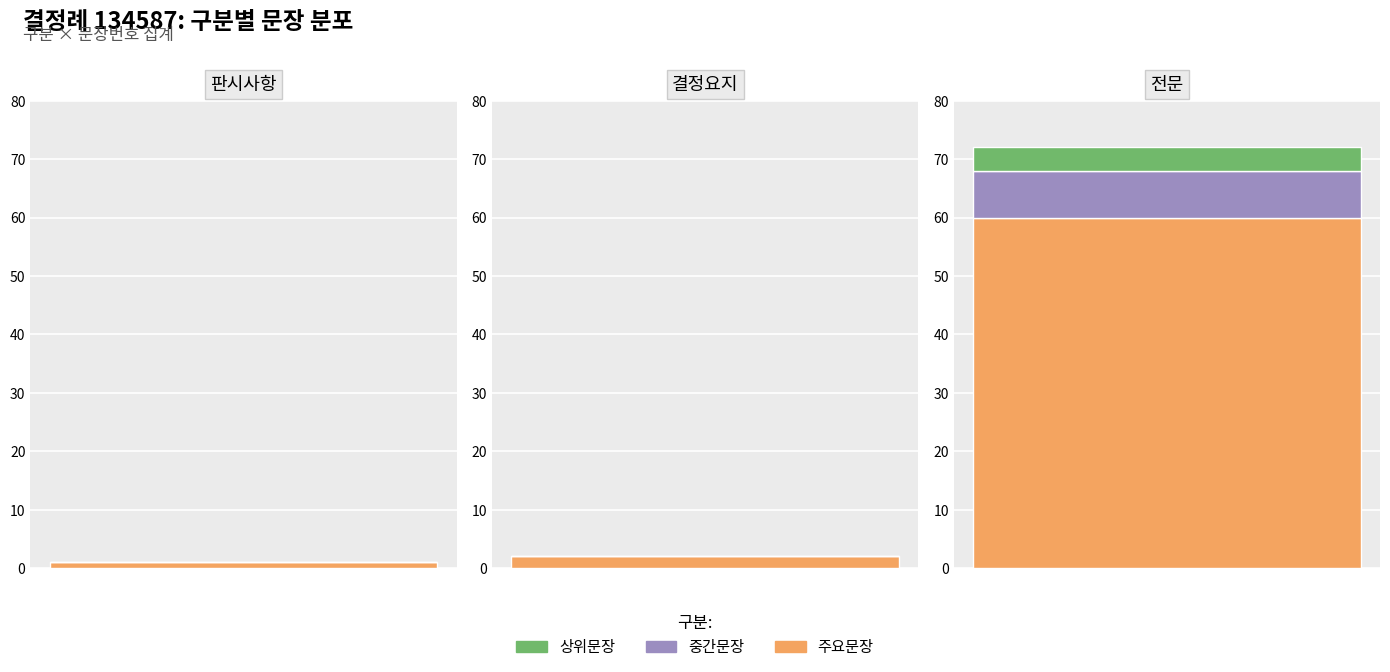

What is the value of the 문장수 bar at the 1st from the left?

1